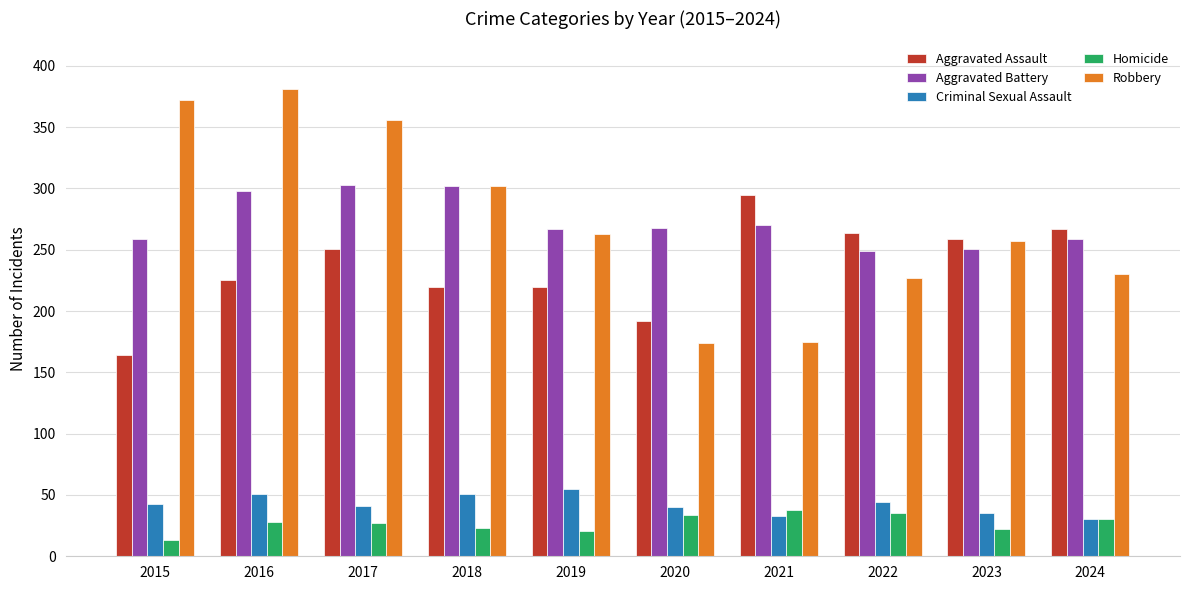

How many bars are there in total?

50